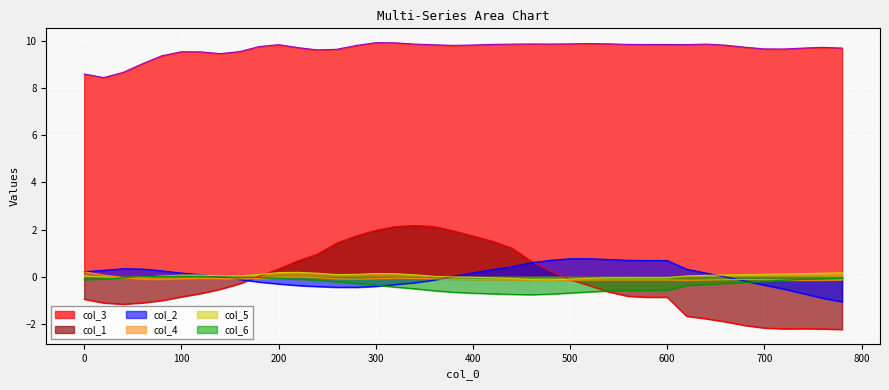

Reading left to right, extract all data points from this chart.

col_1: 0=-0.9	20=-1.1	40=-1.2	60=-1.1	80=-1.0	100=-0.8	120=-0.7	140=-0.5	160=-0.3	180=0.0	200=0.3	220=0.7	240=1.0	260=1.4	280=1.7	300=2.0	320=2.1	340=2.2	360=2.1	380=2.0	400=1.7	420=1.5	440=1.2	460=0.7	480=0.2	500=-0.1	520=-0.4	540=-0.6	560=-0.8	580=-0.9	600=-0.9	620=-1.7	640=-1.8	660=-1.9	680=-2.1	700=-2.2	720=-2.2	740=-2.2	760=-2.2	780=-2.2
col_2: 0=0.2	20=0.3	40=0.3	60=0.3	80=0.3	100=0.2	120=0.1	140=0.0	160=-0.1	180=-0.2	200=-0.3	220=-0.4	240=-0.4	260=-0.4	280=-0.4	300=-0.4	320=-0.3	340=-0.3	360=-0.1	380=0.0	400=0.2	420=0.3	440=0.4	460=0.6	480=0.7	500=0.8	520=0.8	540=0.7	560=0.7	580=0.7	600=0.7	620=0.3	640=0.2	660=-0.0	680=-0.2	700=-0.3	720=-0.5	740=-0.7	760=-0.9	780=-1.1
col_3: 0=8.6	20=8.4	40=8.7	60=9.0	80=9.4	100=9.5	120=9.5	140=9.5	160=9.5	180=9.8	200=9.8	220=9.7	240=9.6	260=9.6	280=9.8	300=9.9	320=9.9	340=9.9	360=9.8	380=9.8	400=9.8	420=9.8	440=9.9	460=9.9	480=9.9	500=9.9	520=9.9	540=9.9	560=9.8	580=9.8	600=9.8	620=9.8	640=9.9	660=9.8	680=9.7	700=9.7	720=9.7	740=9.7	760=9.7	780=9.7
col_4: 0=0.2	20=0.1	40=-0.0	60=-0.1	80=-0.1	100=-0.1	120=-0.1	140=-0.1	160=-0.1	180=-0.1	200=-0.0	220=-0.0	240=-0.0	260=-0.1	280=-0.1	300=-0.1	320=-0.1	340=-0.1	360=-0.1	380=-0.1	400=-0.1	420=-0.1	440=-0.1	460=-0.1	480=-0.1	500=-0.1	520=-0.1	540=-0.1	560=-0.1	580=-0.1	600=-0.1	620=-0.1	640=-0.1	660=-0.1	680=-0.1	700=-0.1	720=-0.1	740=-0.1	760=-0.1	780=-0.1
col_5: 0=0.0	20=-0.0	40=-0.0	60=-0.0	80=0.0	100=0.1	120=0.1	140=0.0	160=0.0	180=0.1	200=0.2	220=0.2	240=0.2	260=0.1	280=0.1	300=0.1	320=0.1	340=0.1	360=0.0	380=-0.0	400=-0.0	420=-0.0	440=-0.1	460=-0.1	480=-0.1	500=-0.1	520=-0.1	540=-0.0	560=-0.0	580=-0.0	600=-0.0	620=0.0	640=0.1	660=0.1	680=0.1	700=0.1	720=0.1	740=0.1	760=0.2	780=0.2
col_6: 0=-0.1	20=-0.1	40=-0.0	60=0.0	80=0.0	100=0.0	120=0.0	140=-0.0	160=-0.0	180=-0.0	200=-0.1	220=-0.1	240=-0.1	260=-0.2	280=-0.3	300=-0.4	320=-0.4	340=-0.5	360=-0.6	380=-0.6	400=-0.7	420=-0.7	440=-0.7	460=-0.8	480=-0.7	500=-0.7	520=-0.6	540=-0.6	560=-0.6	580=-0.6	600=-0.6	620=-0.4	640=-0.3	660=-0.3	680=-0.2	700=-0.2	720=-0.1	740=-0.1	760=-0.1	780=-0.1